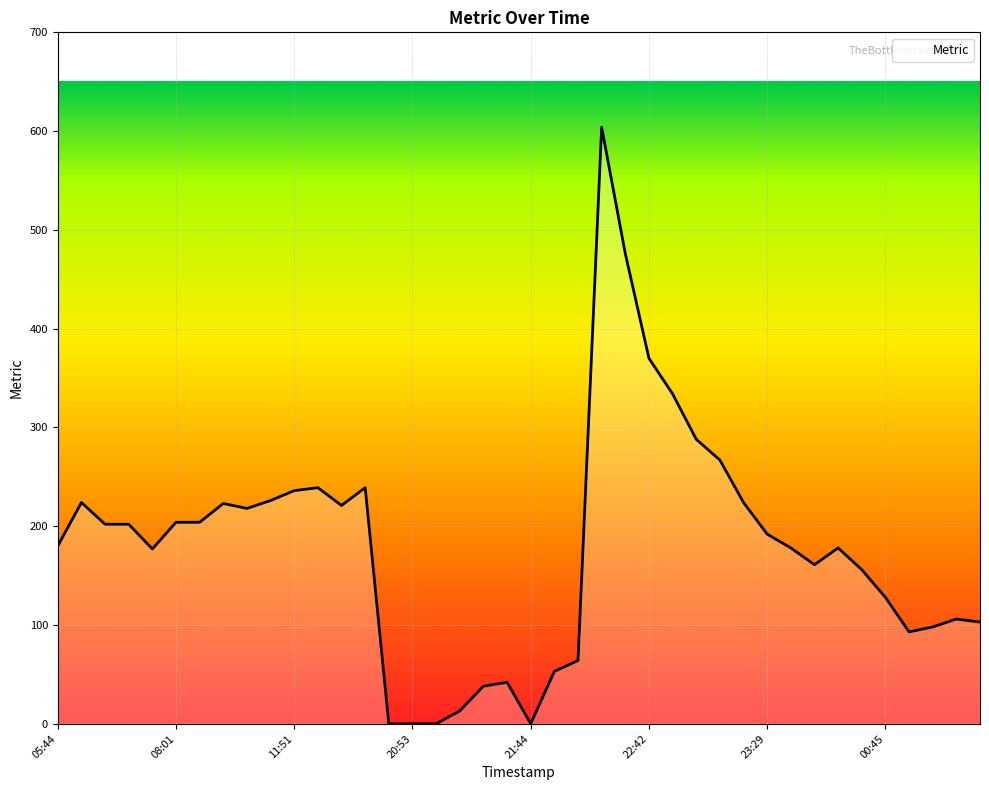

What is the difference between the maximum and minimum values?

604